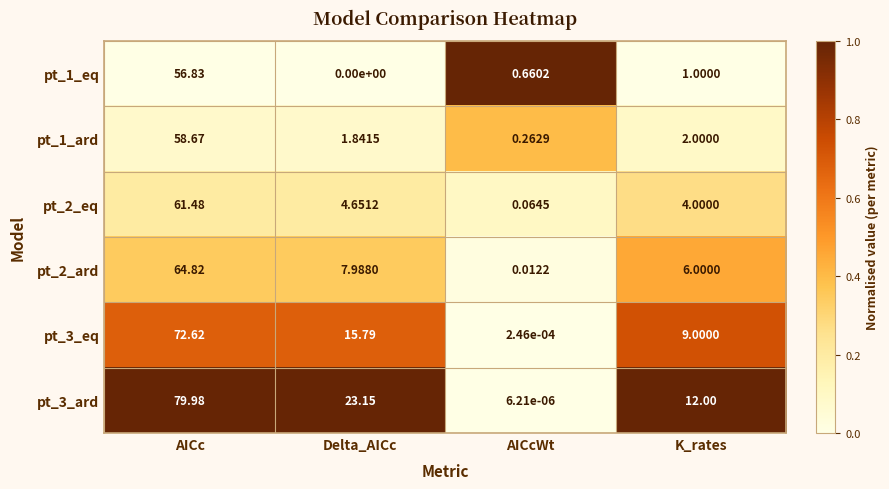

At which category is the sum across all series the highest?

AICc